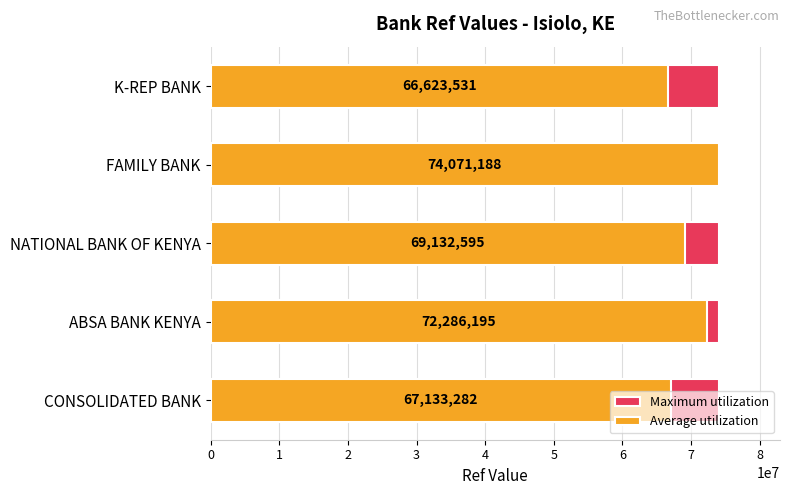

Does the chart contain stacked bars?

No